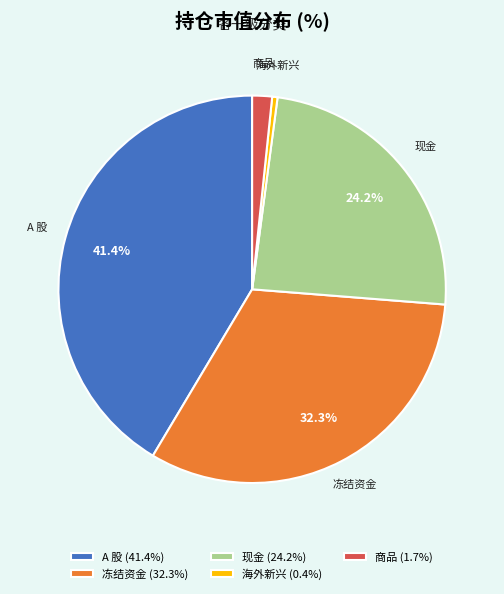

Which slice is the largest?

A 股